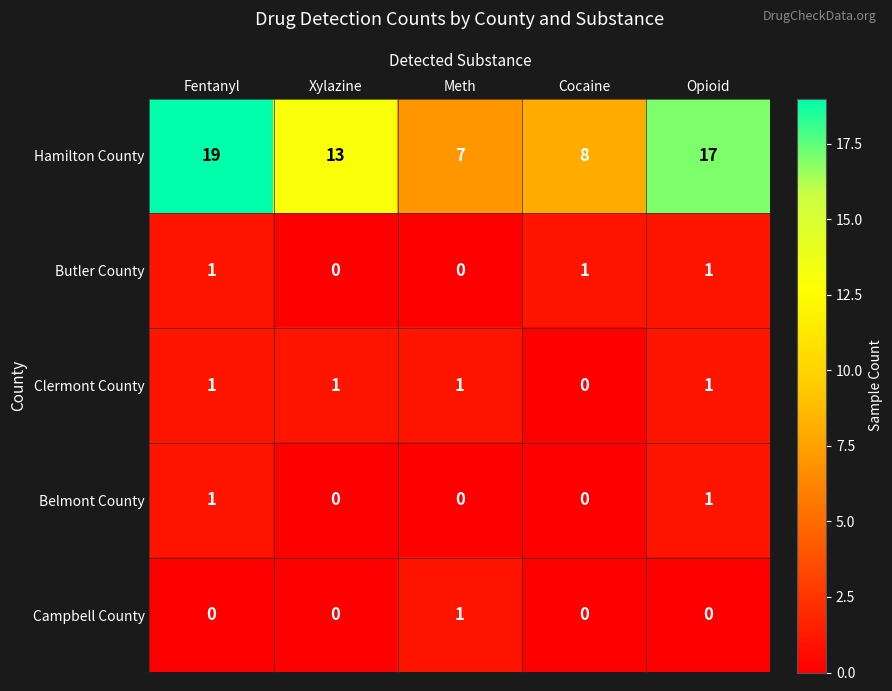

What is the total value across all series at Cocaine?

9